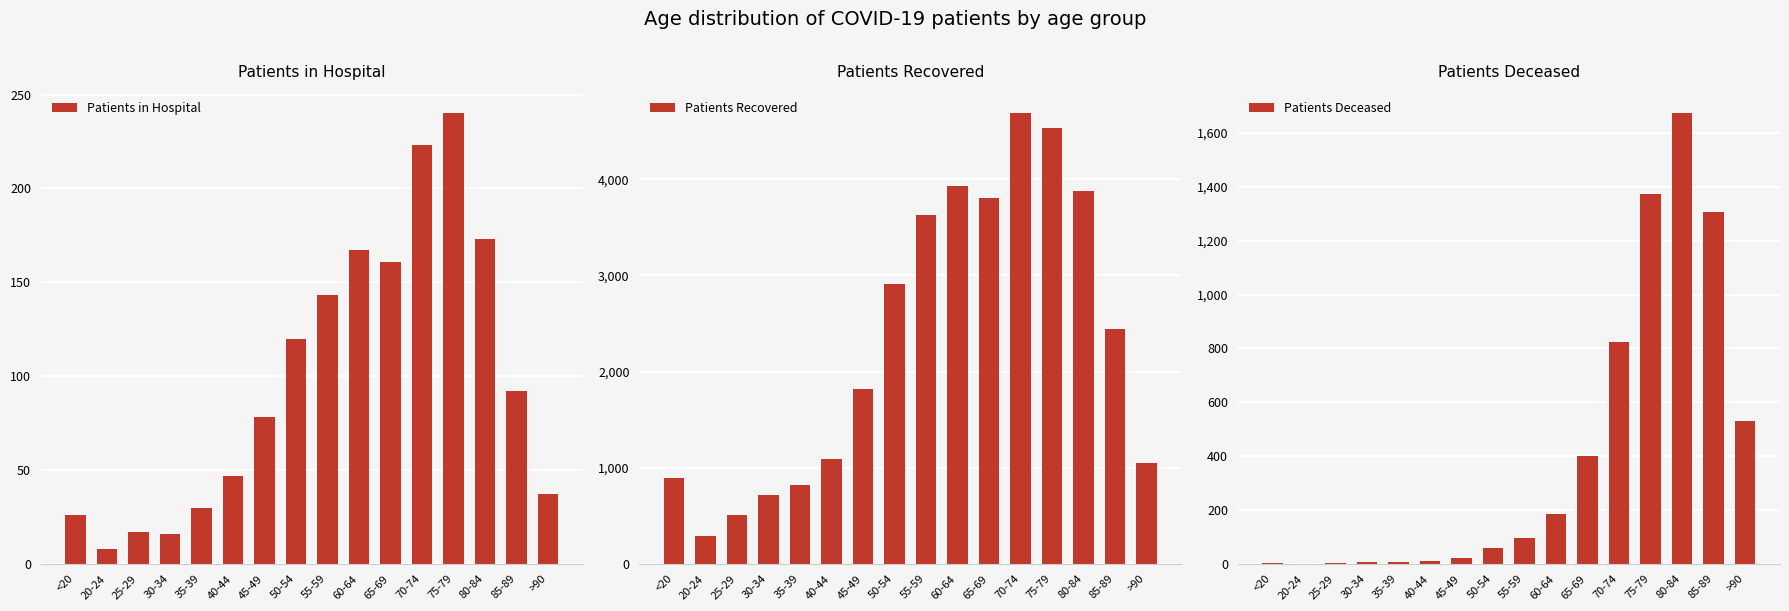

What is the label of the 7th bar from the left?

45-49